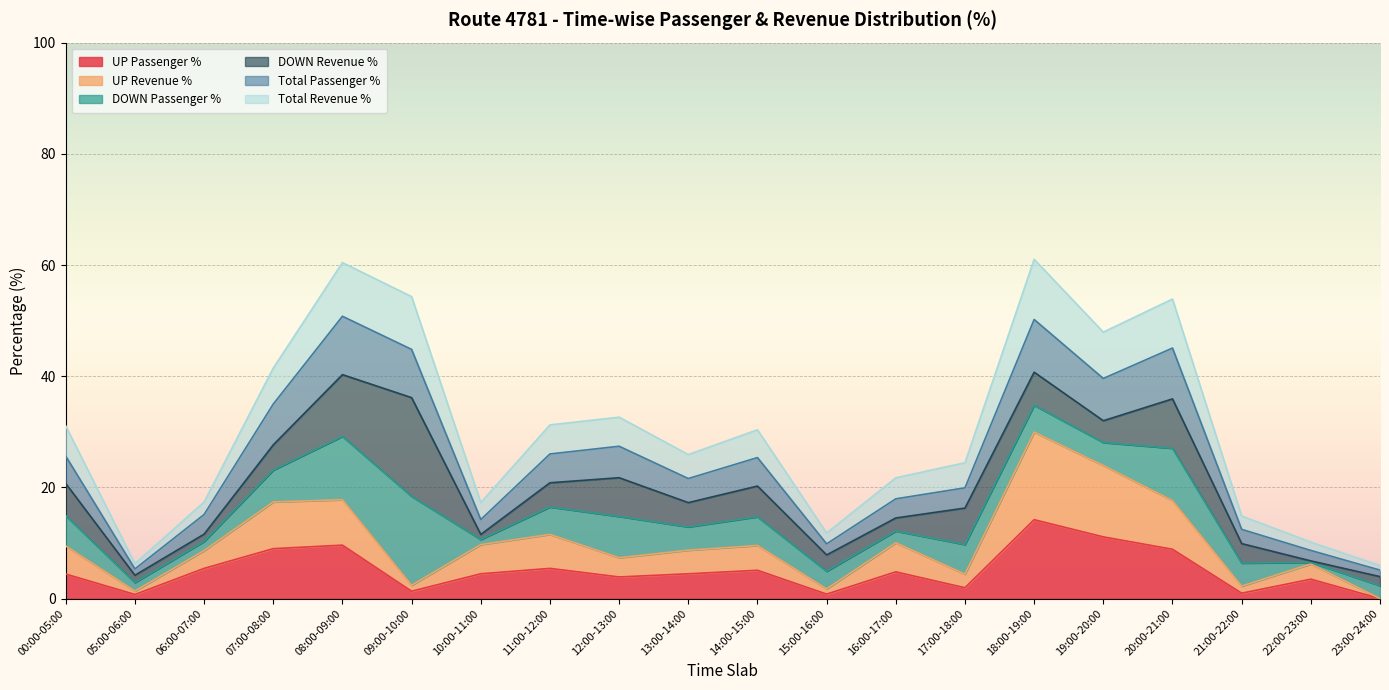

What is the maximum value for UP Passenger %?

14.2